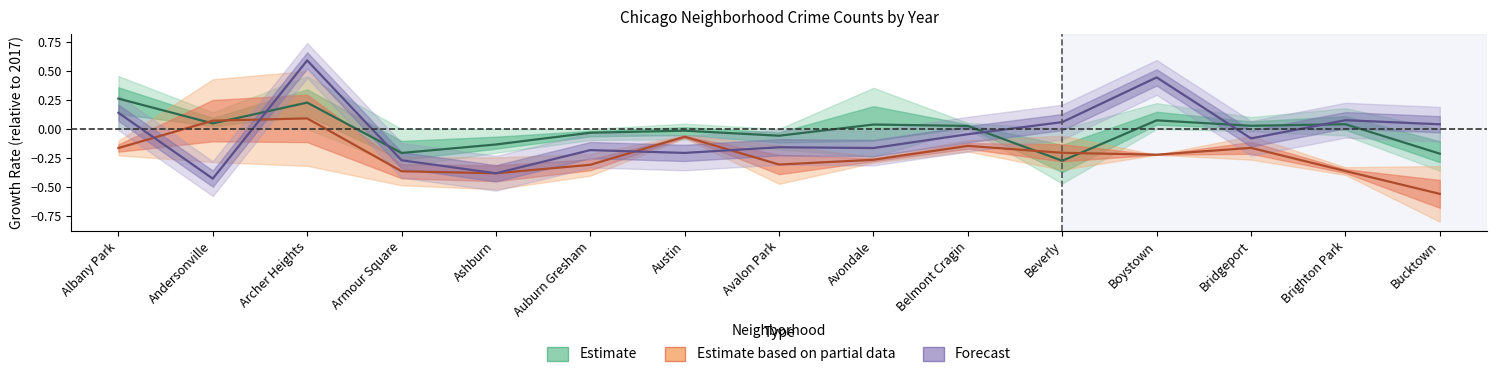

After their last crossing, which series has the higher values: Forecast or Estimate based on partial data?

Forecast